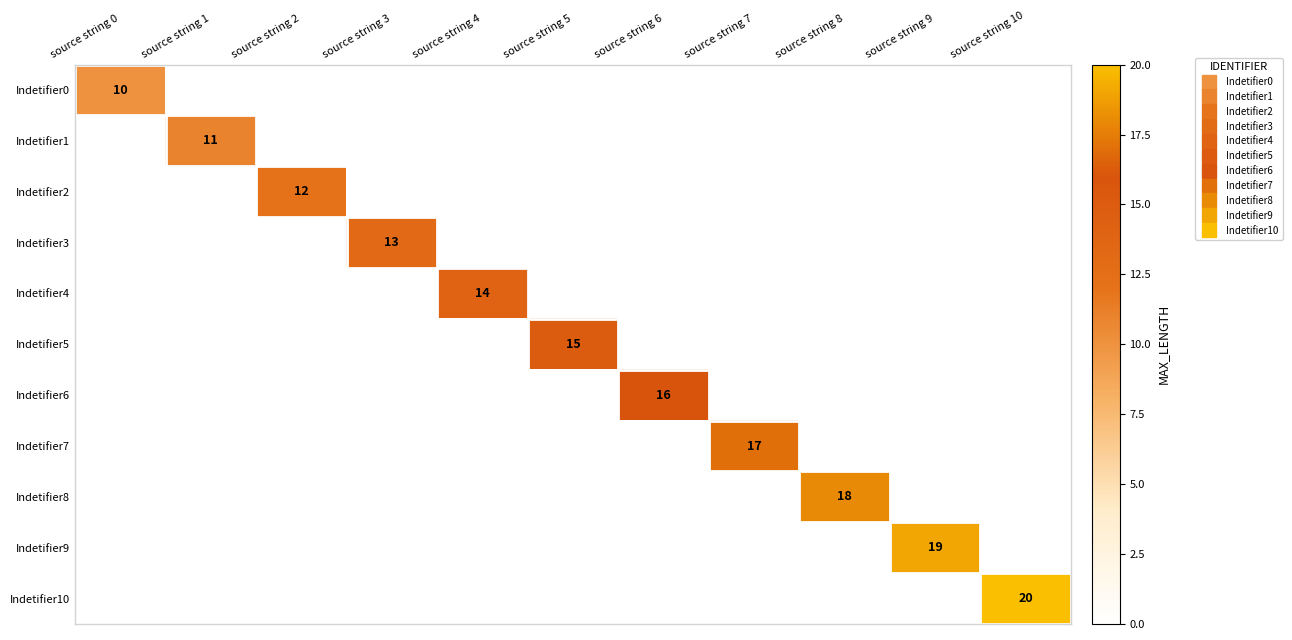

At which category does the chart reach its peak across all series?

source string 10